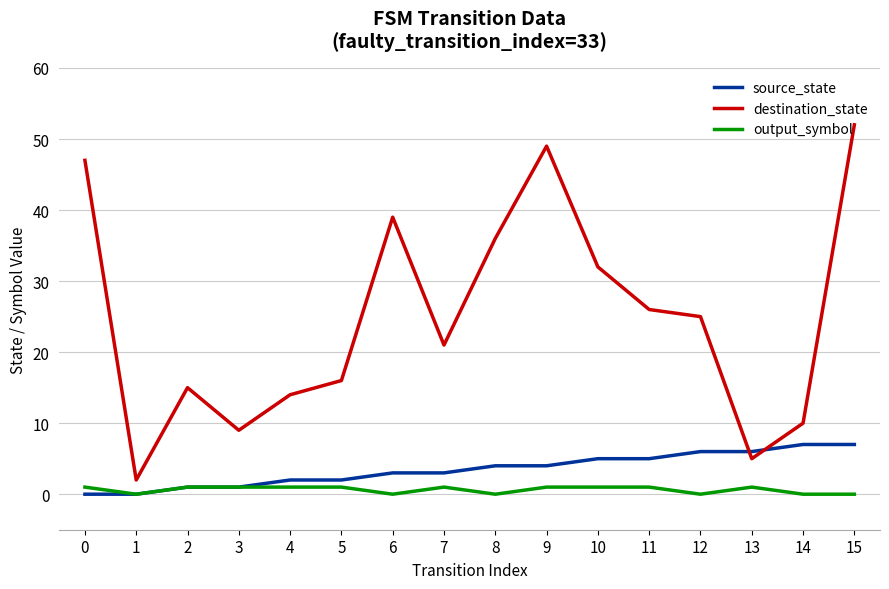

True or false: destination_state and output_symbol cross at least once.

False